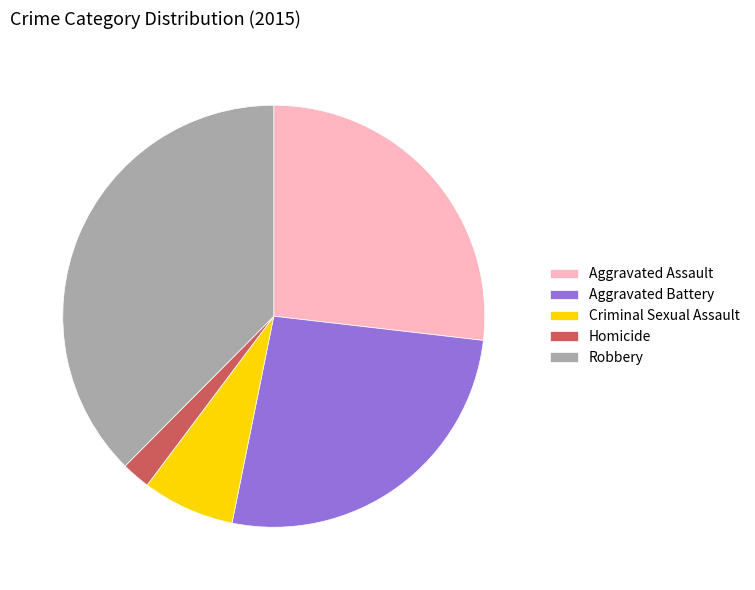

Is Criminal Sexual Assault the majority of the pie?

No